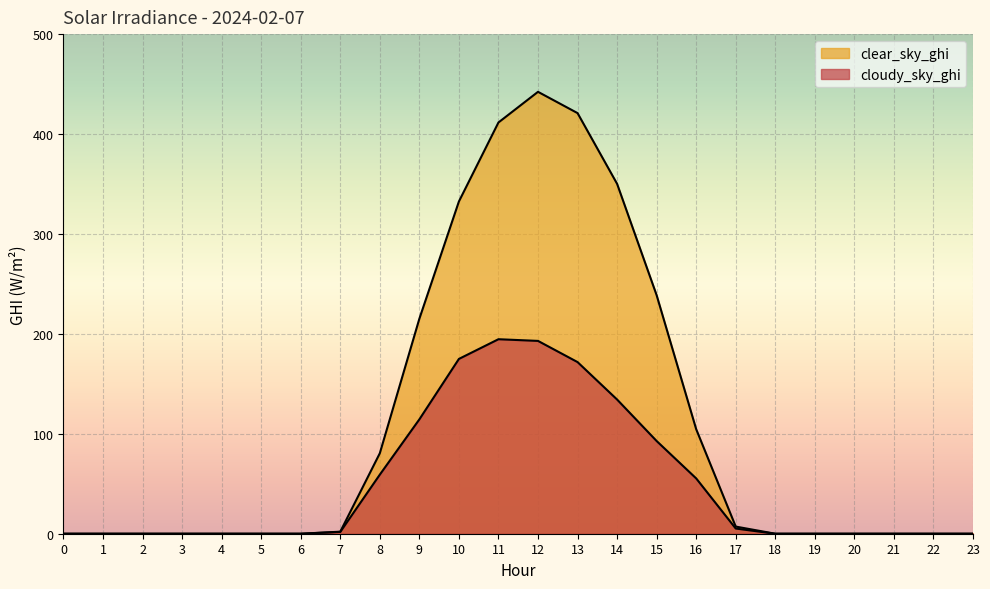

True or false: cloudy_sky_ghi has more than 0 points higher than both neighbors.

True